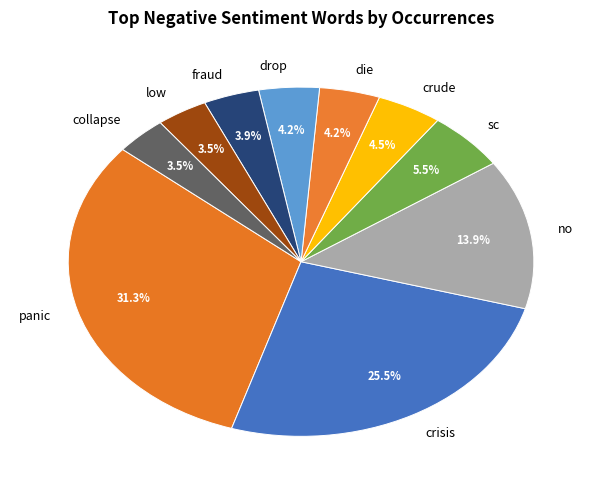

How many slices are in this pie chart?

10